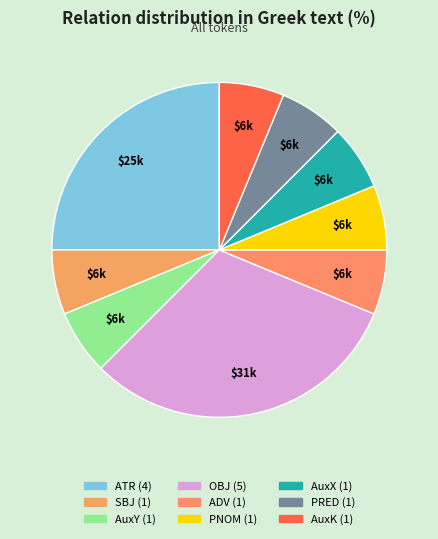

To the nearest percent, what is the combined percentage of AuxX and ATR?

31%